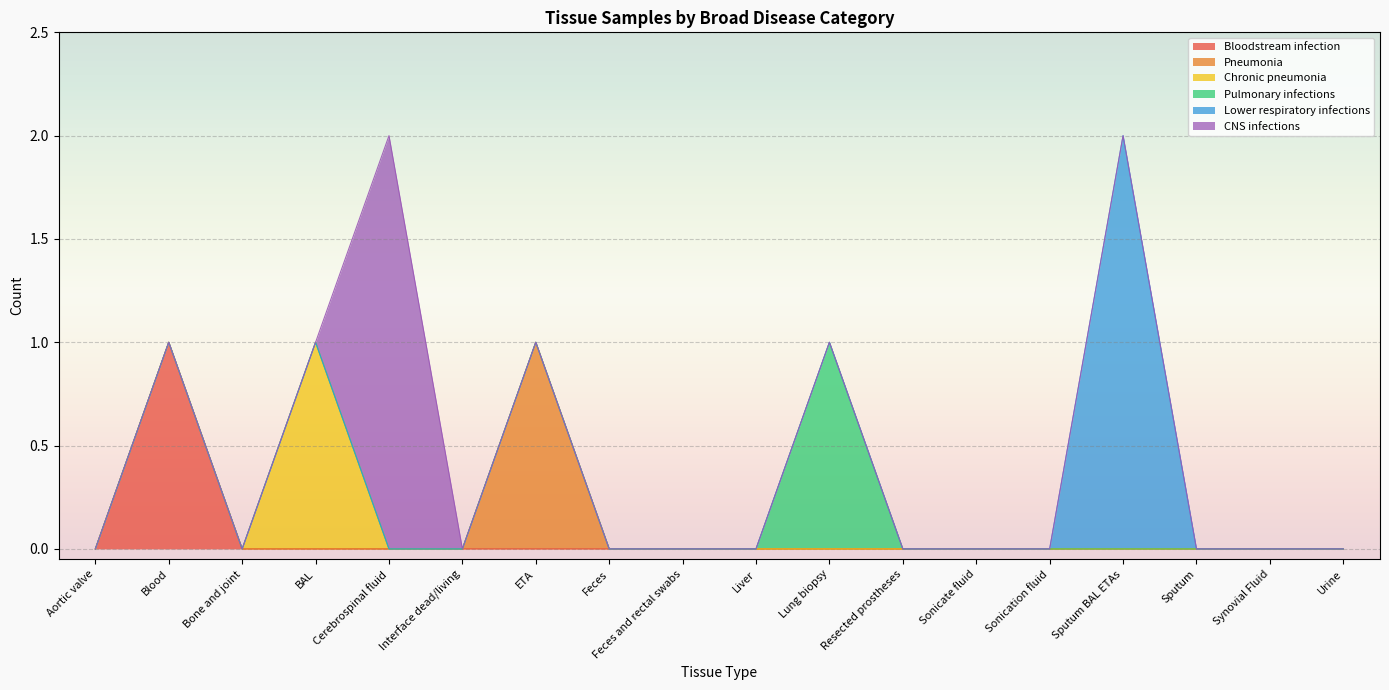

True or false: Pneumonia has a value of 0 at Sonicate fluid.

True